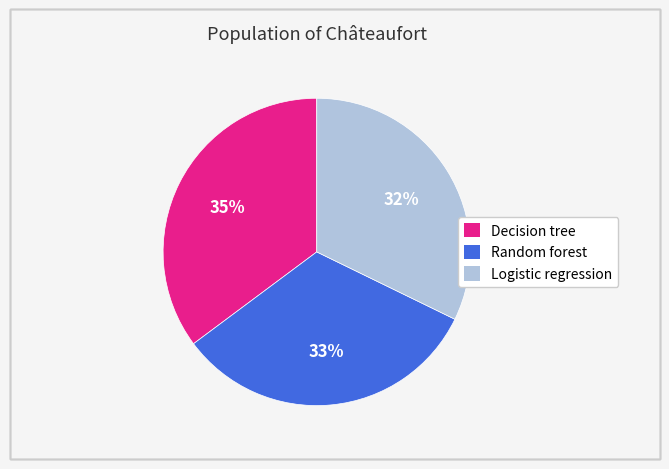

How many slices are in this pie chart?

3